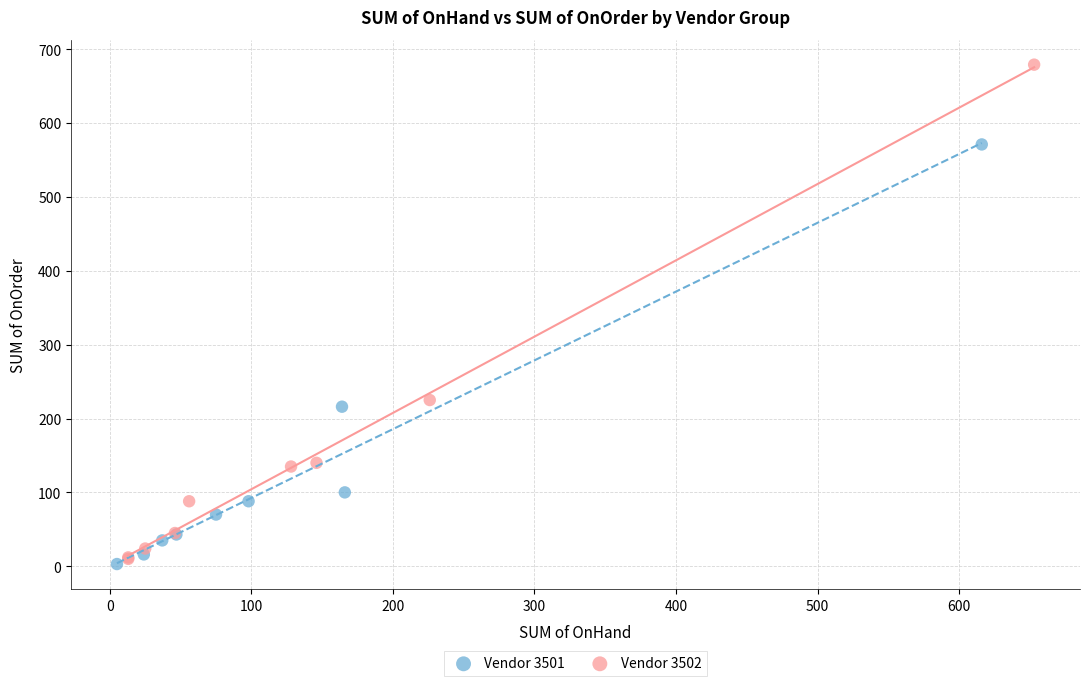

Which series has the widest spread of Y values?

Vendor 3502